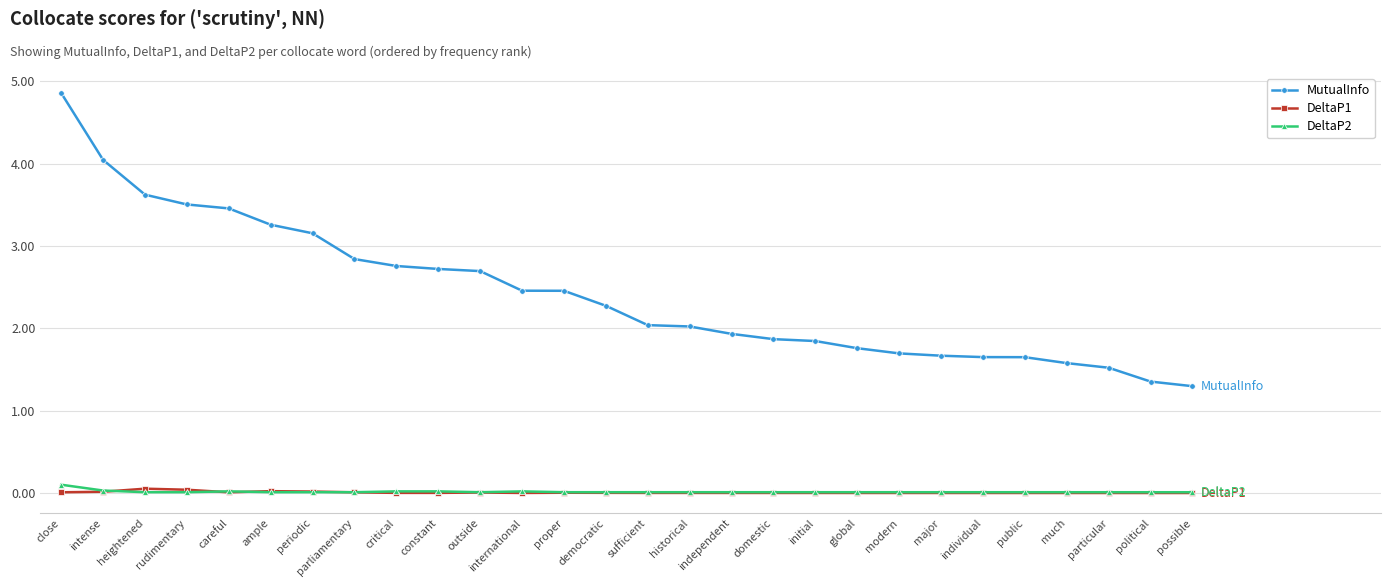

Which series has the largest total across all categories?

MutualInfo